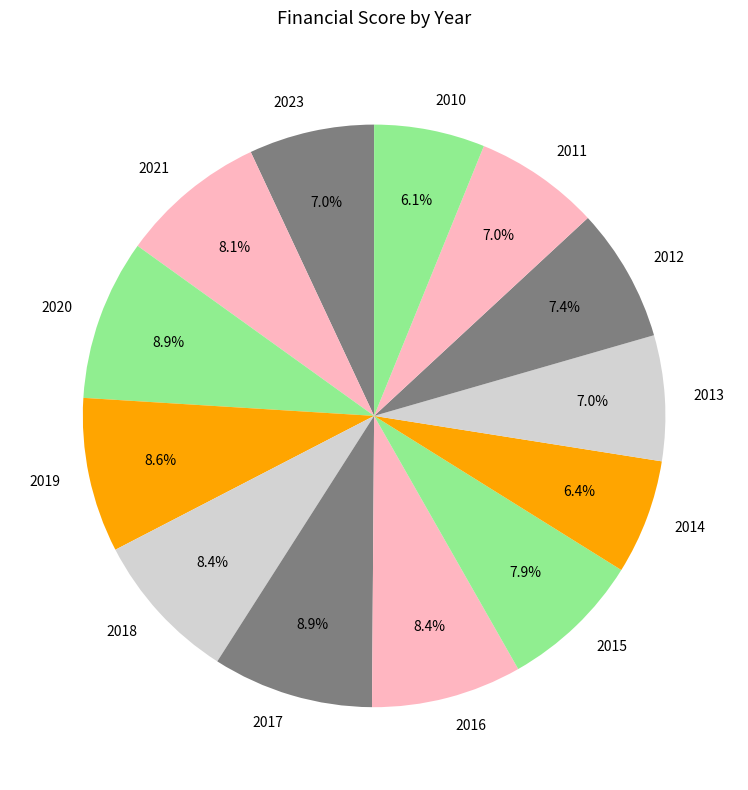

How many segments does this pie chart have?

13